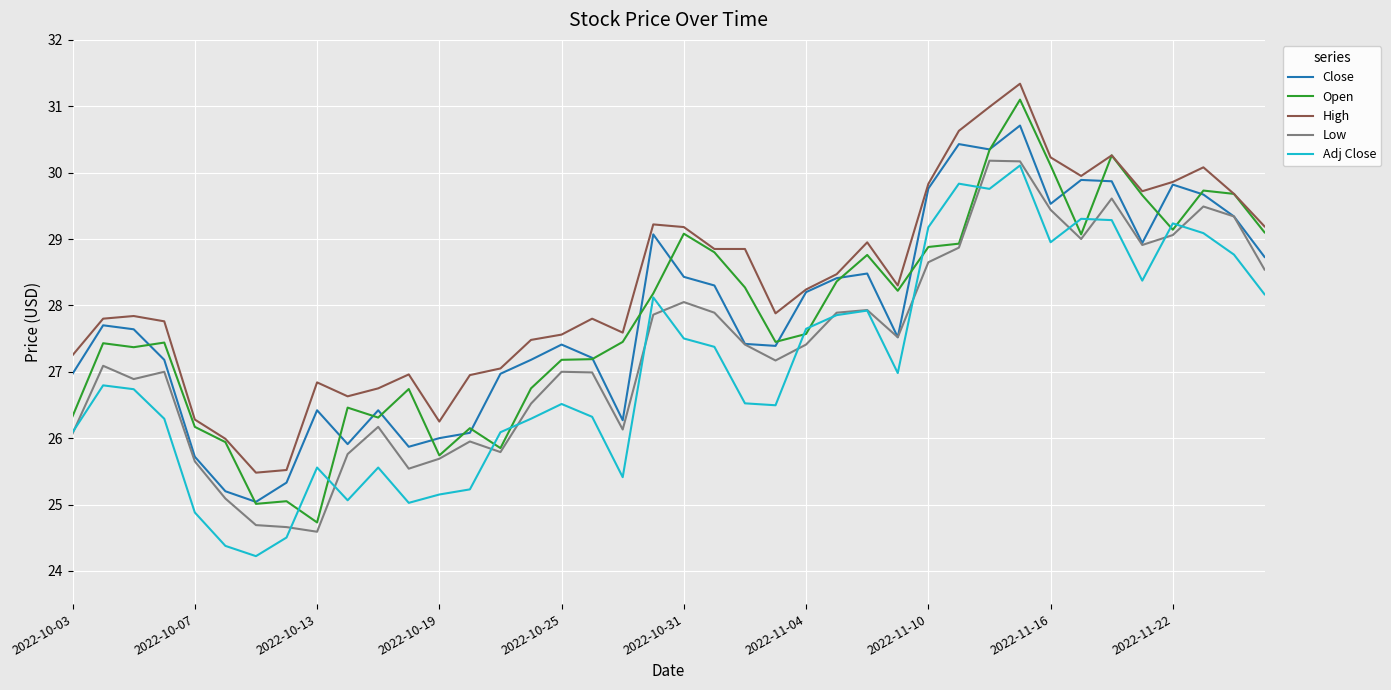

What is the smallest value displayed?

24.2